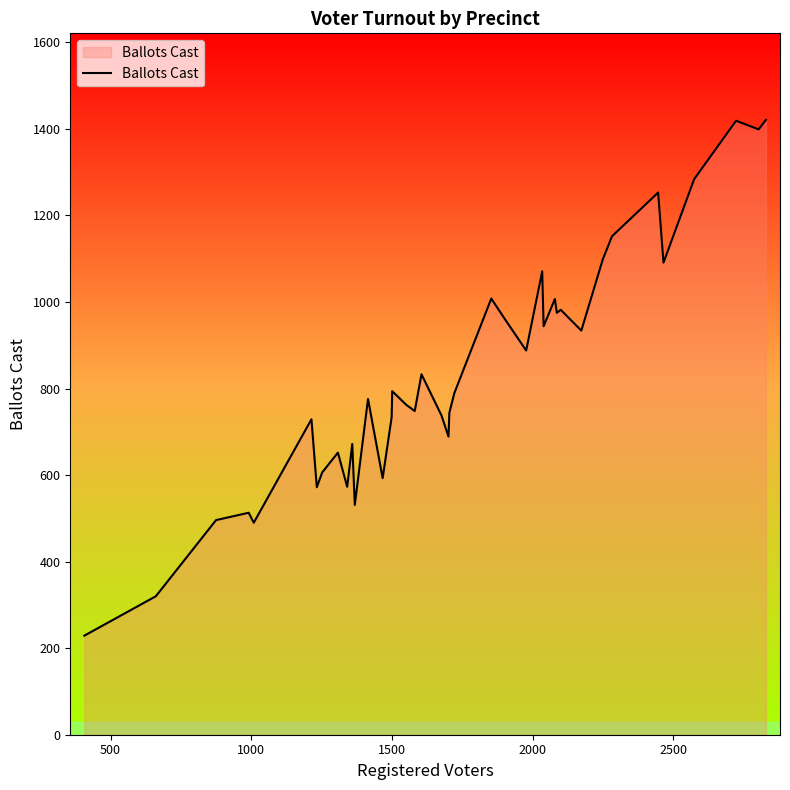

Does the chart have visible grid lines?

No